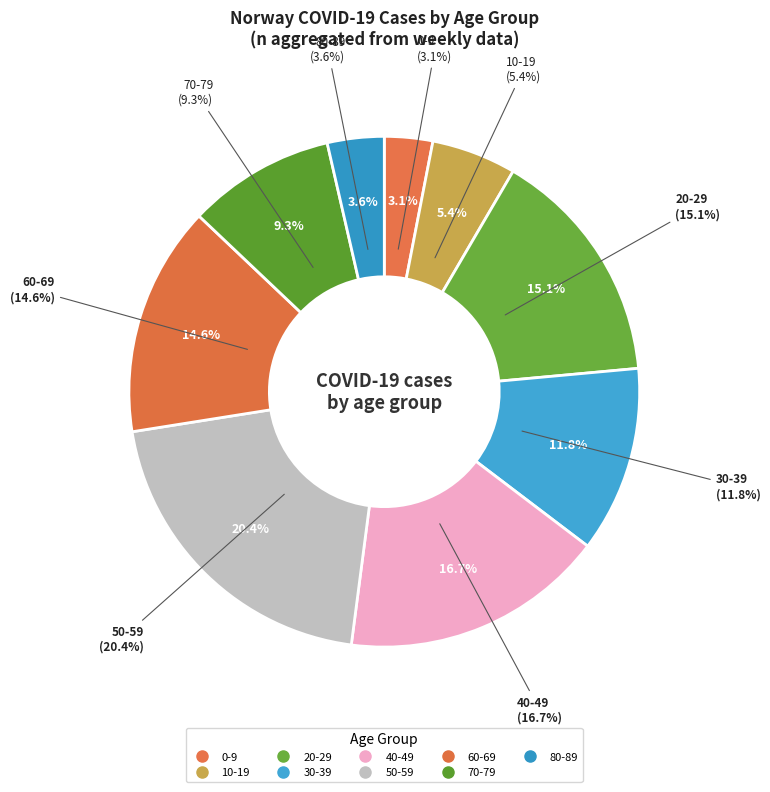

Is it true that 30-39 is 6% of the pie?

False